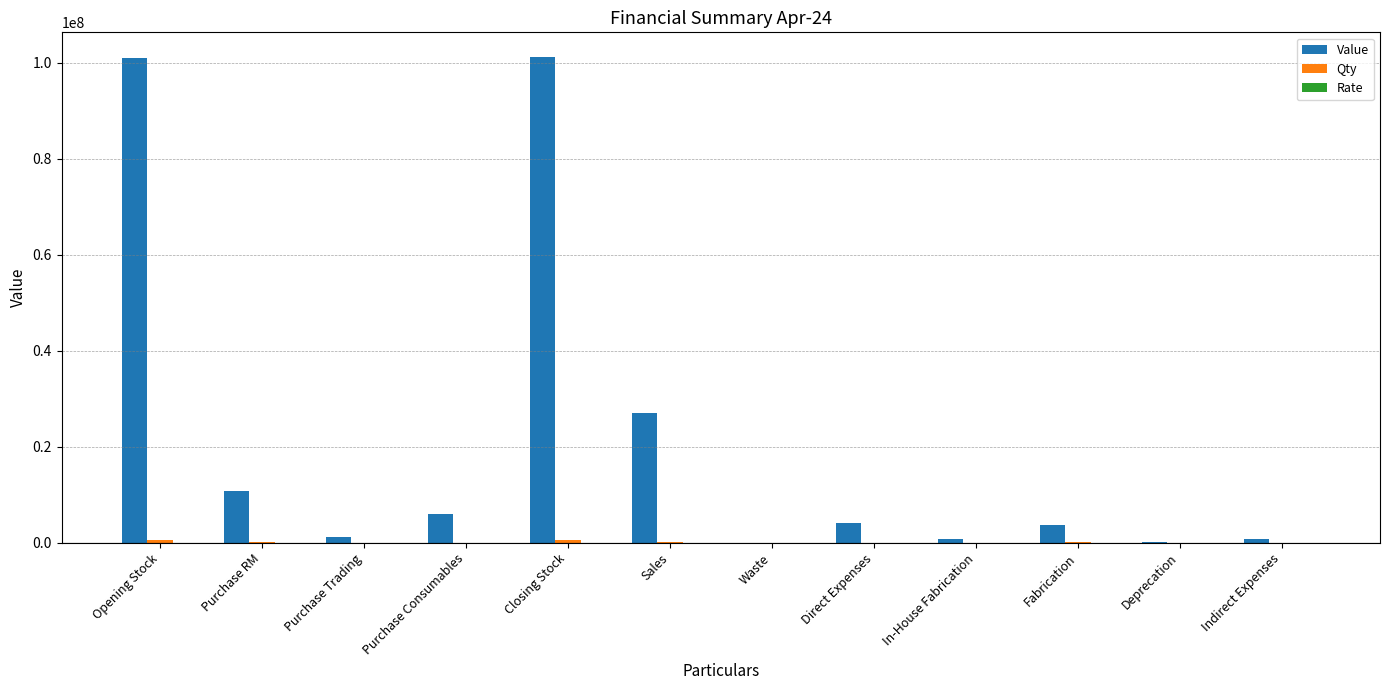

What is the sum of all Value values?

256502460.8